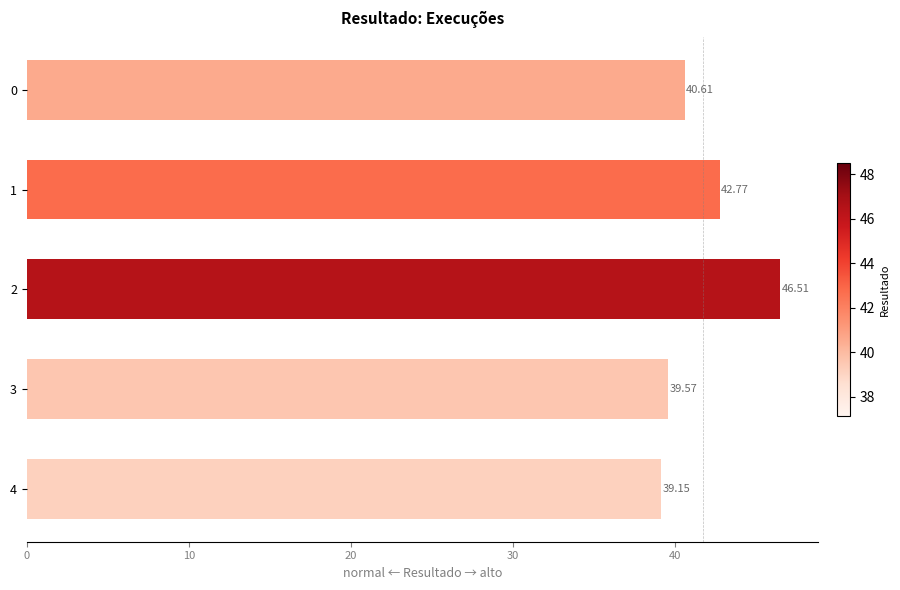

List the labels in order of value, largest first.

2, 1, 0, 3, 4